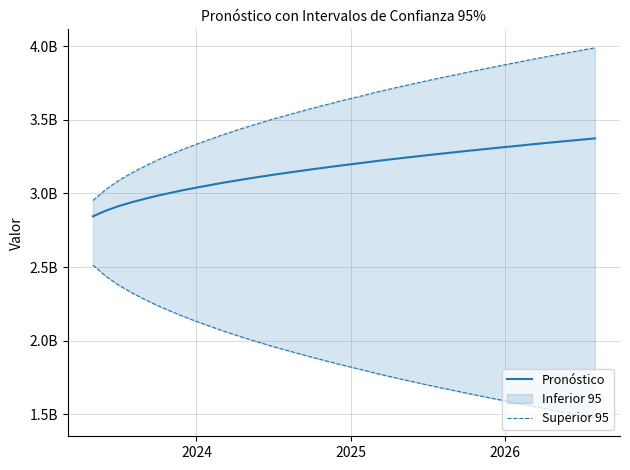

True or false: Superior 95 has more than 1 interior local peaks.

False